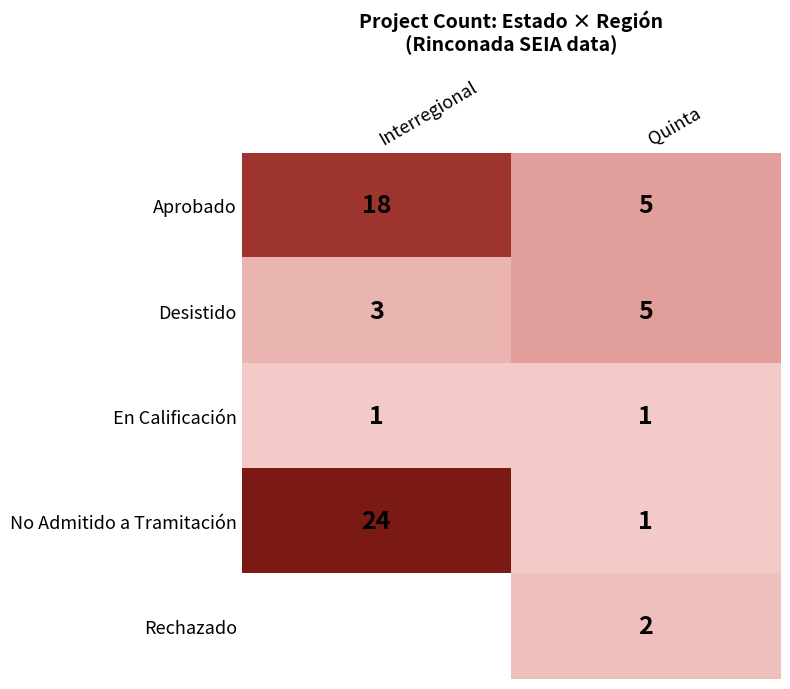

Rank the categories by No Admitido a Tramitación value from lowest to highest.

Quinta, Interregional